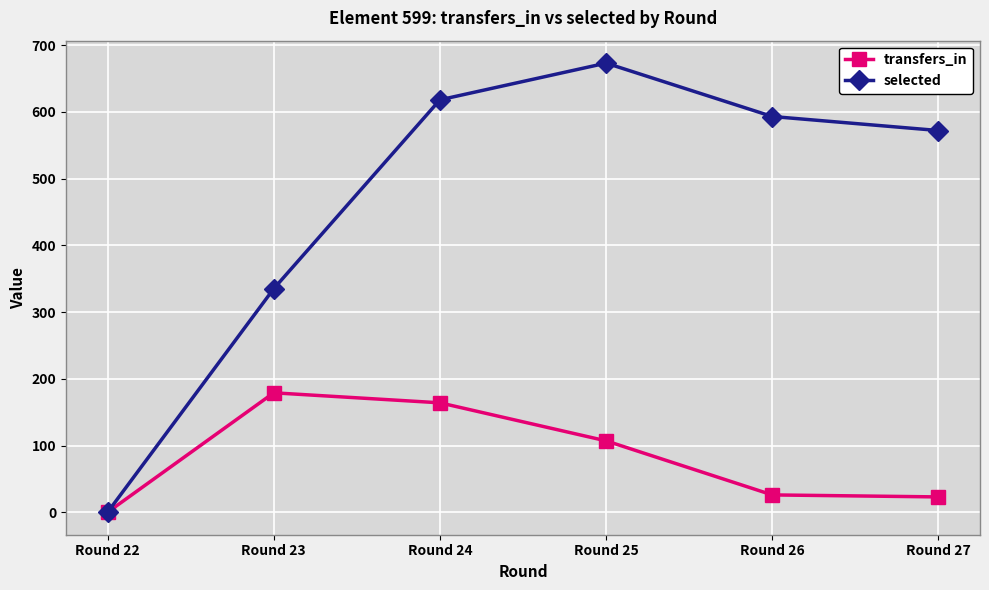

What are all the series names shown in the legend?

transfers_in, selected